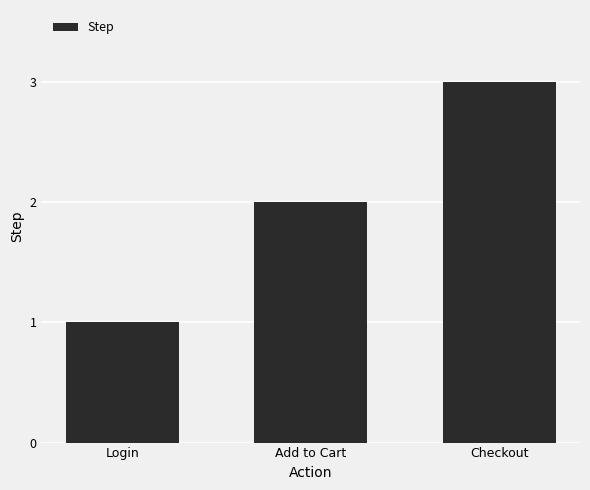

Reading left to right, list all the values displayed in this chart.

1	2	3